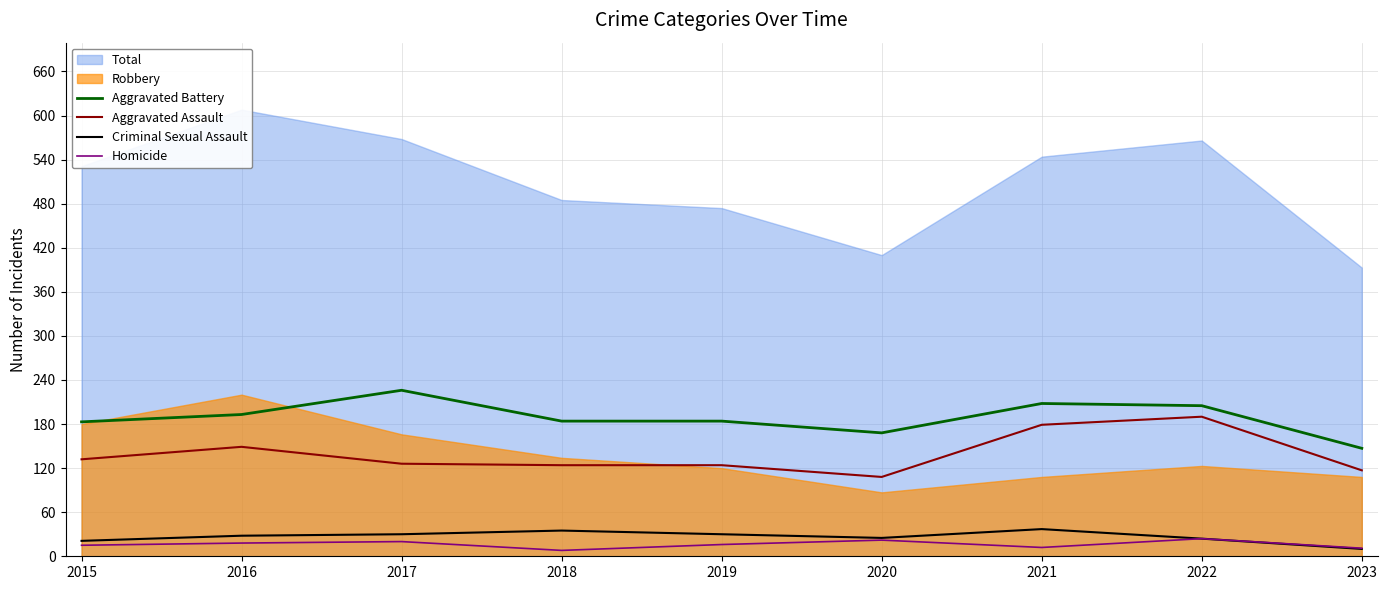

The value of Aggravated Battery at 2021 is 307. True or false?

False